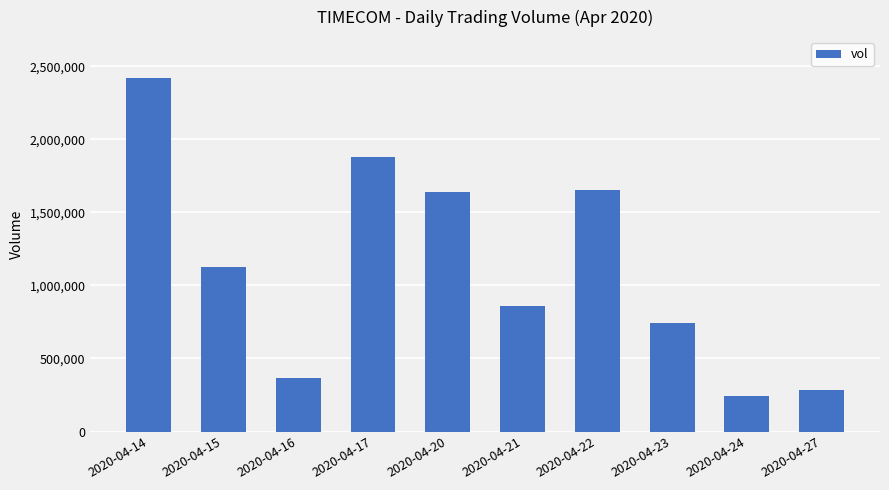

Where is the data nearest to the value 1333550?

2020-04-15